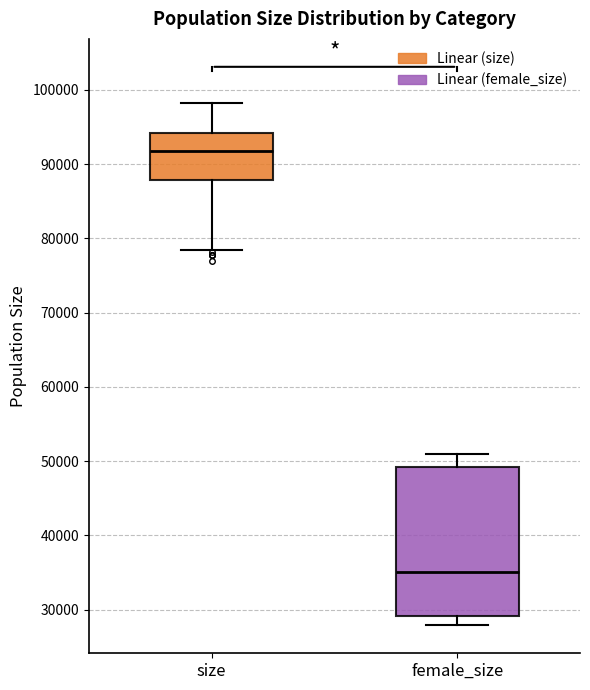

Where does the median line of the box for size sit on the y-axis? The values are not printed on the chart, so give them approximately, as read against the axis.

92000